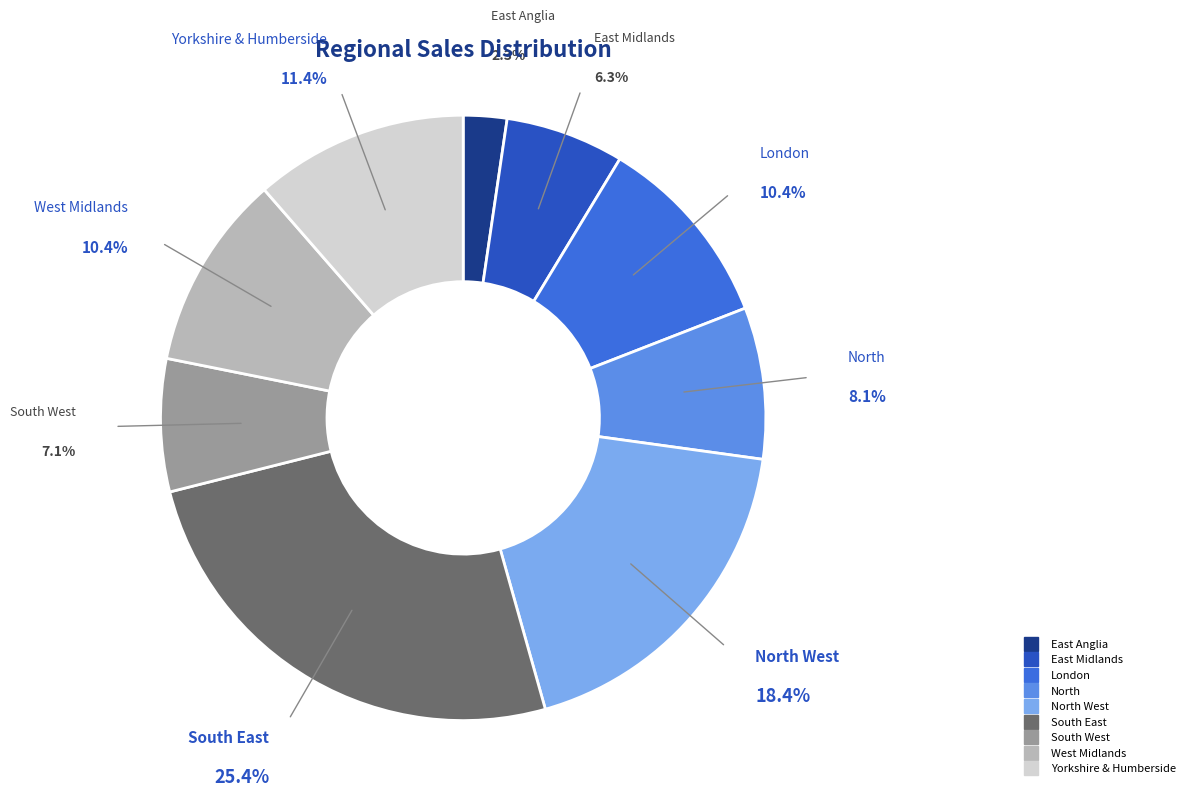

Is there a majority slice in this chart?

No